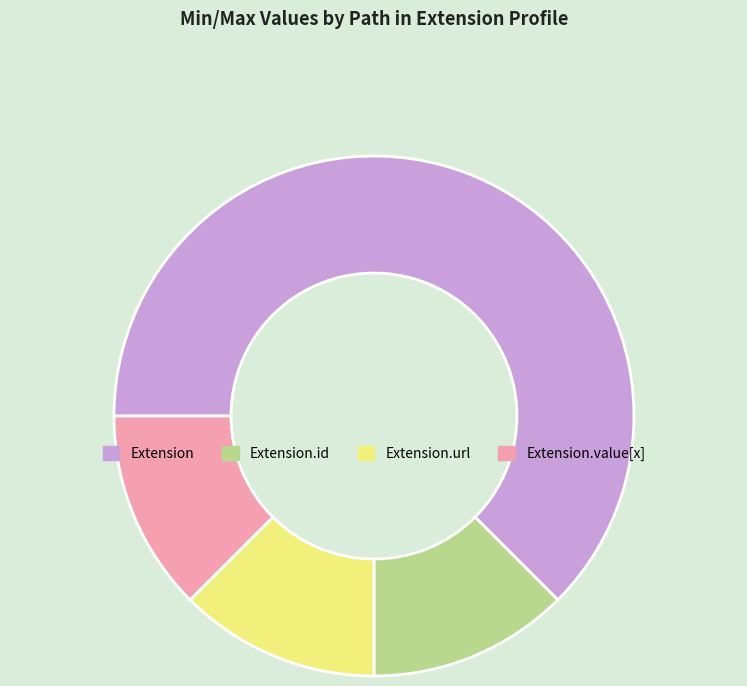

Combined, do Extension.id and Extension.url account for over 50%?

No